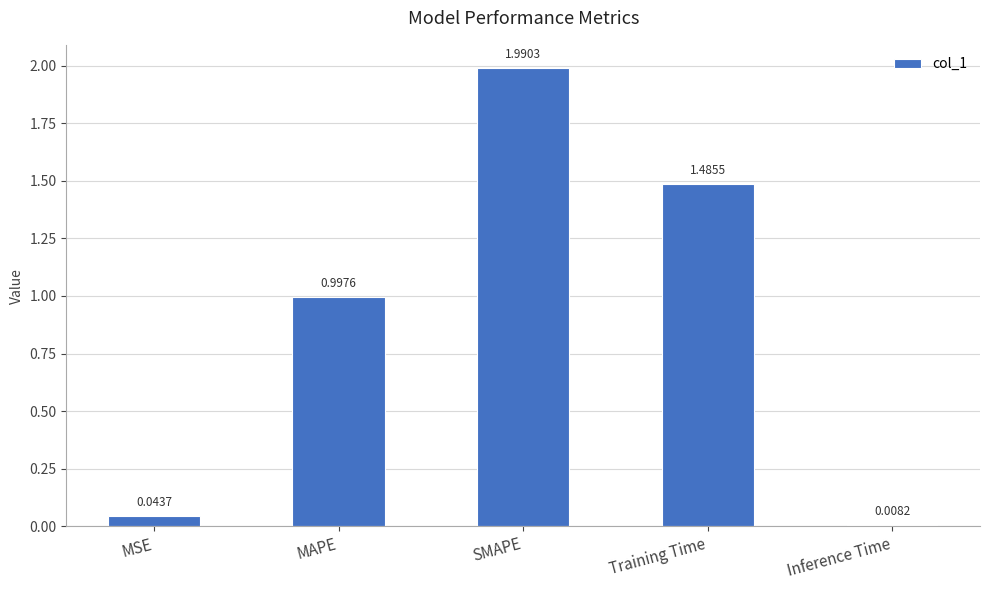

What is the difference between the maximum and minimum values?

2.0